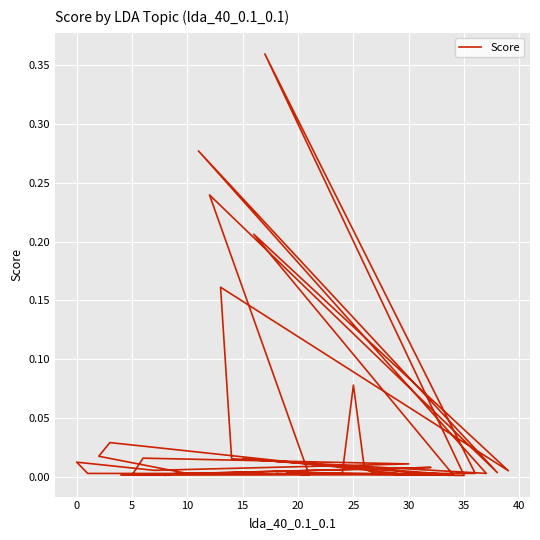

The value at 15 is 0.0. True or false?

False